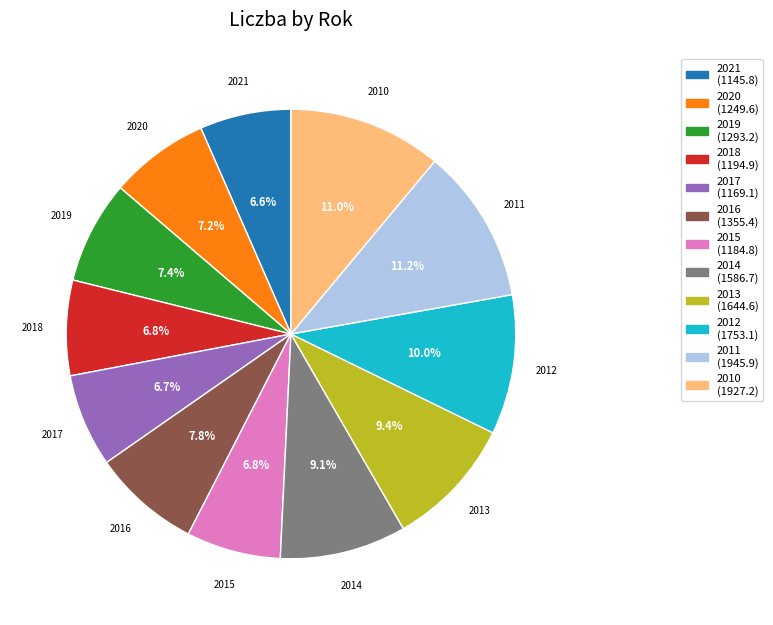

To the nearest percent, what percentage of the pie is 2013?

9%